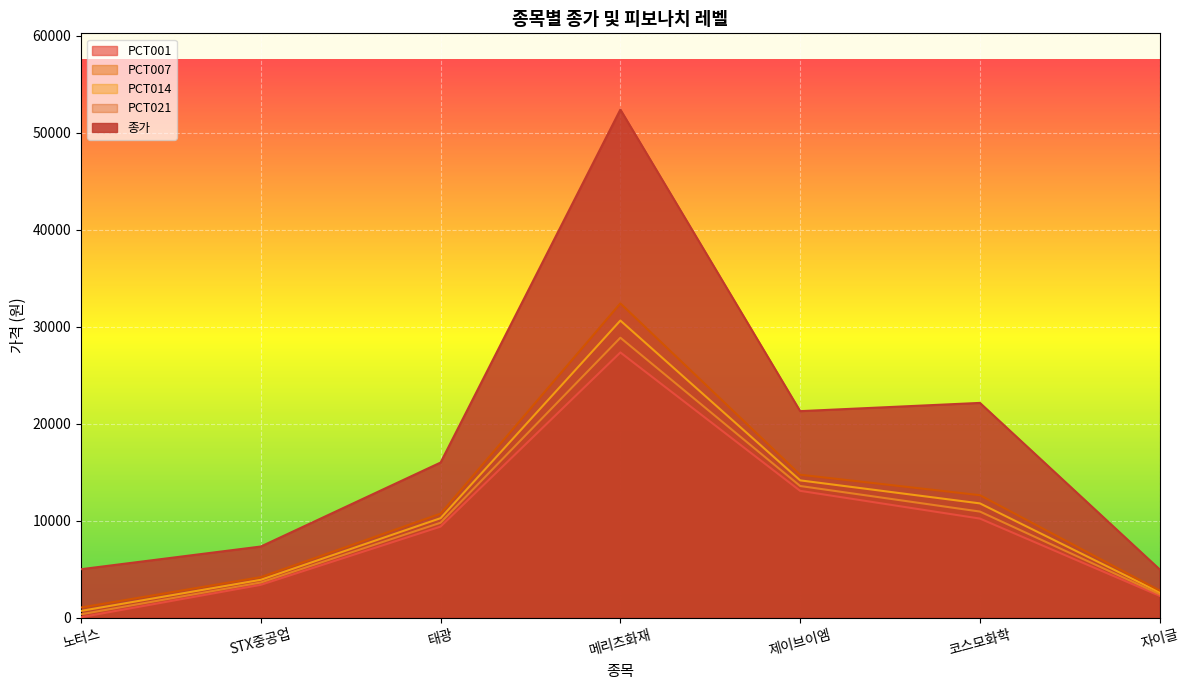

How many lines are shown in the chart?

5